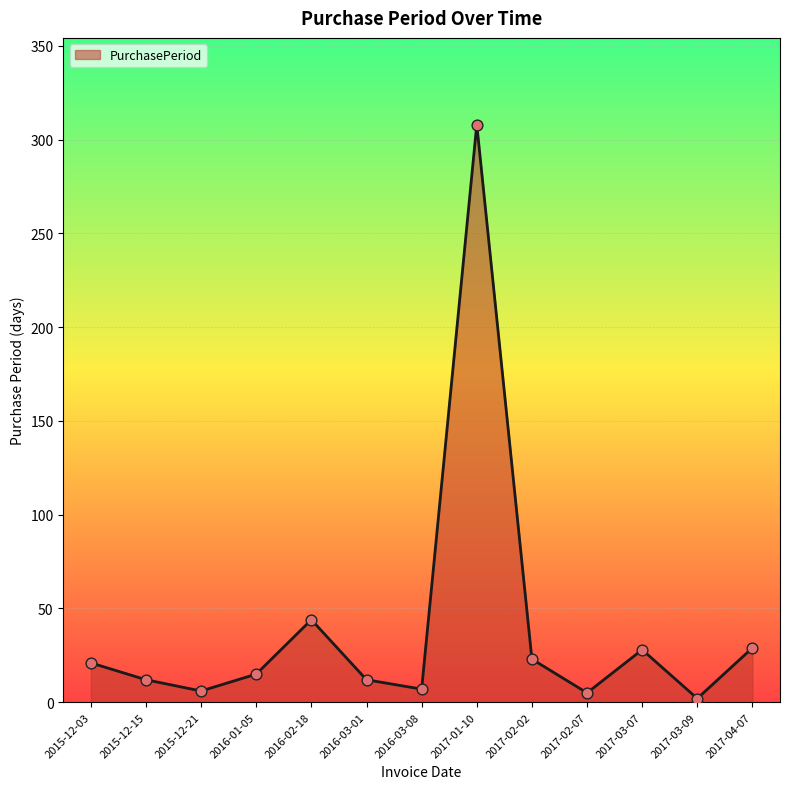

Which has a higher value, 2016-02-18 or 2015-12-15?

2016-02-18